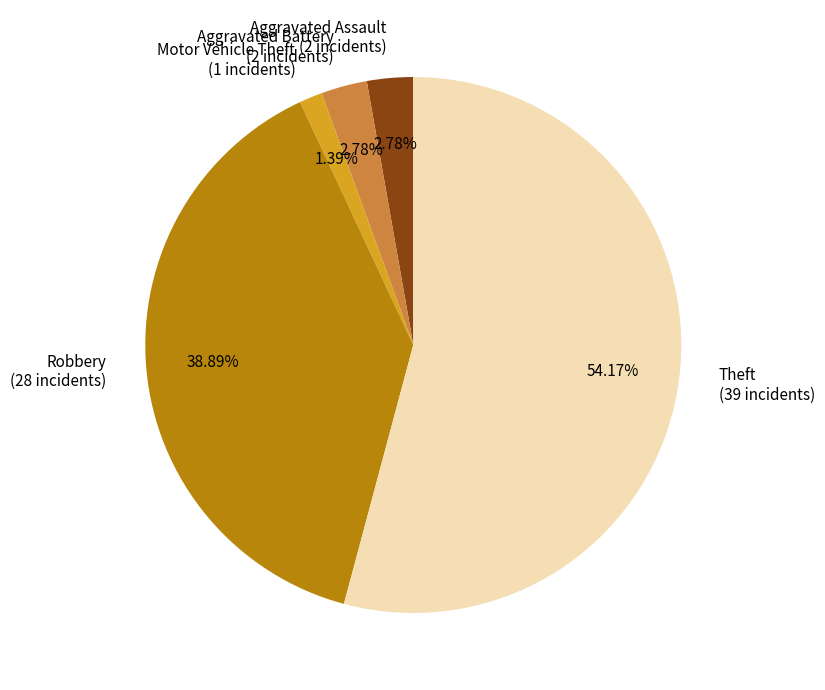

Which has a higher value, Aggravated Battery (2 incidents) or Robbery (28 incidents)?

Robbery (28 incidents)